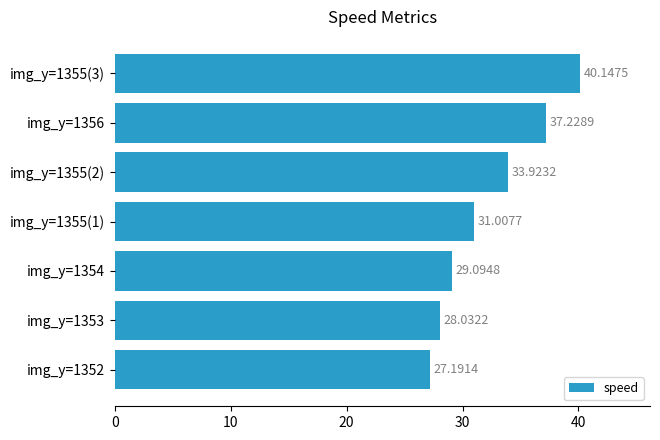

How many bars are there in total?

7